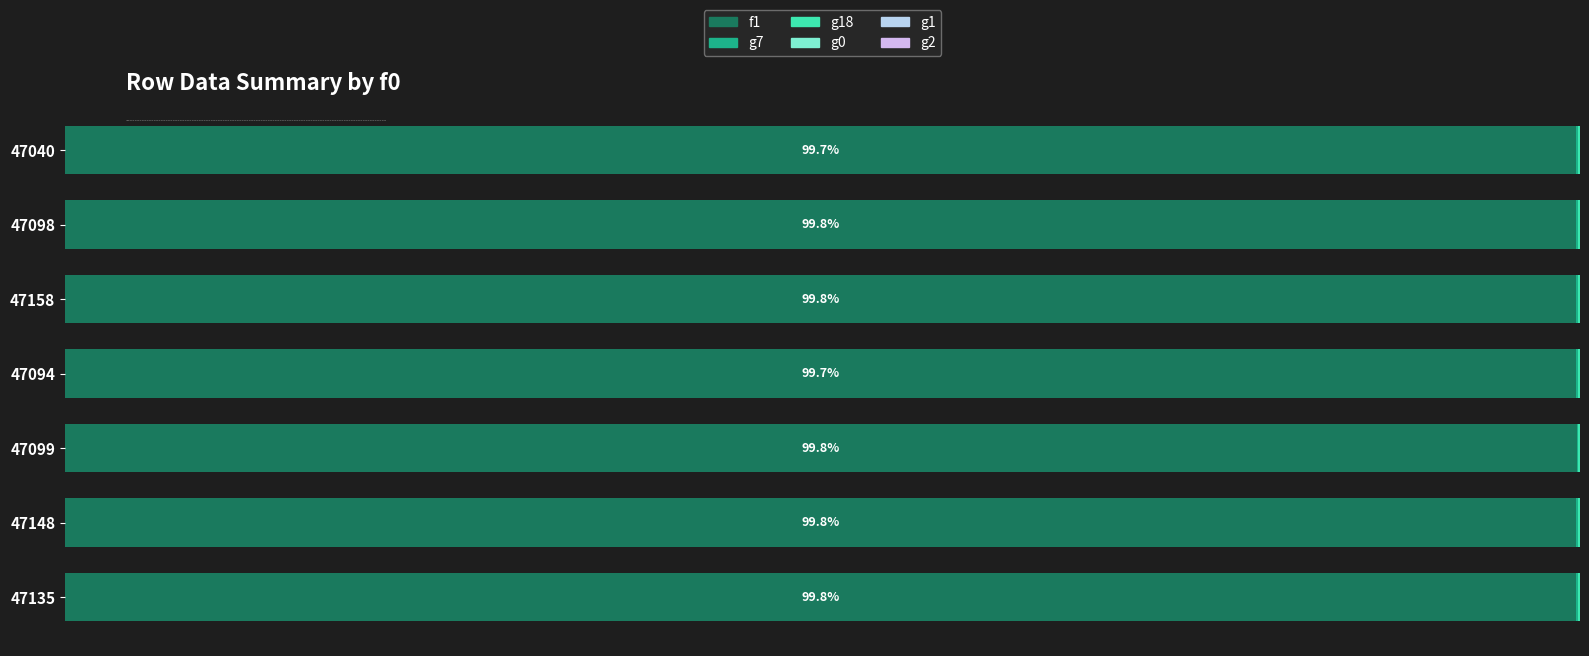

Does the chart contain any negative values?

No